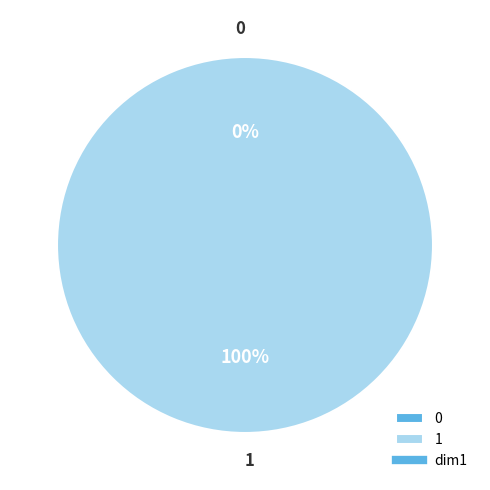

What is the largest slice in the pie chart?

1